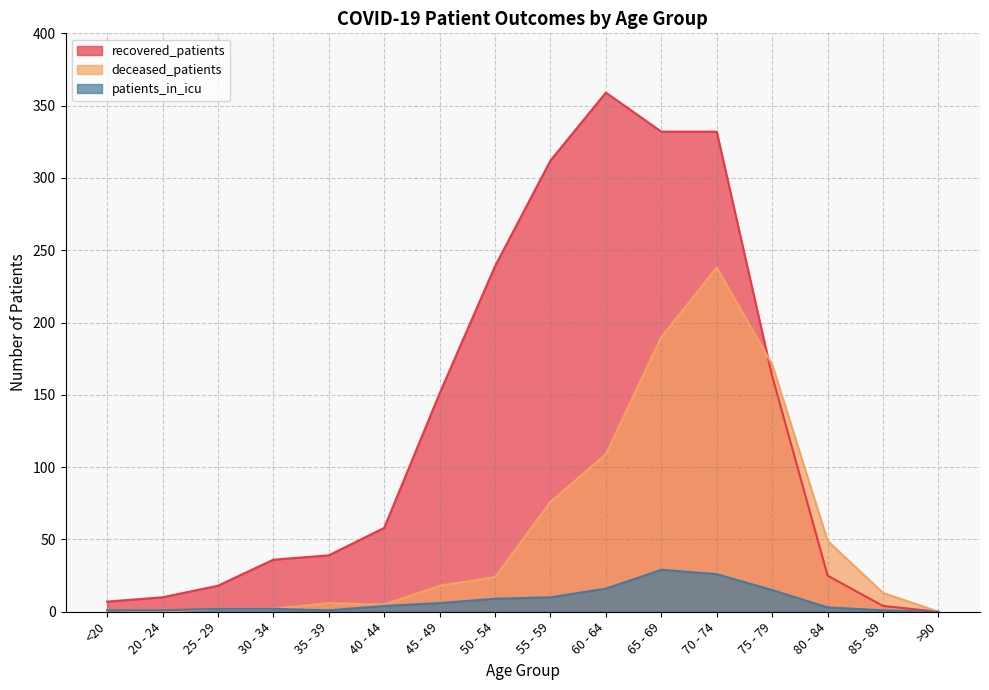

How many interior local peaks does the patients_in_icu series have?

1